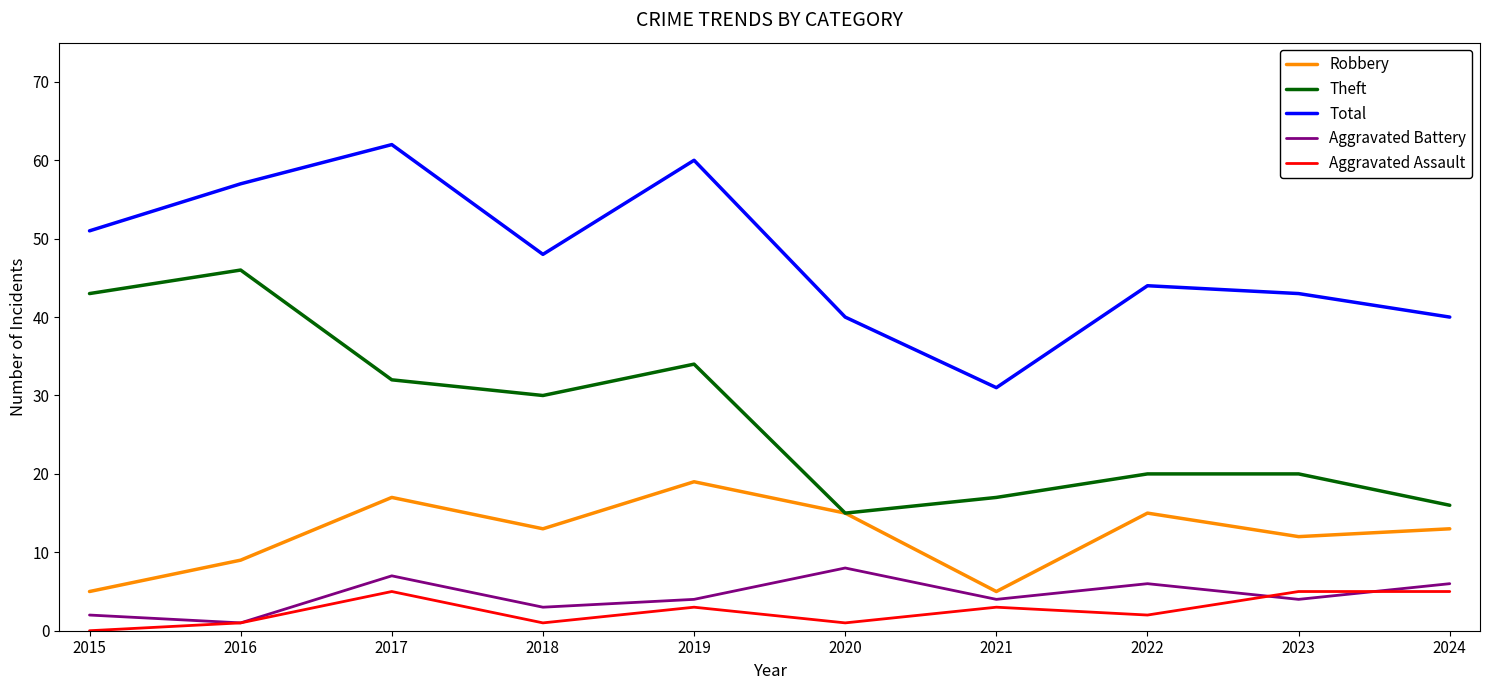

Which category has the lowest value across all series?

2015